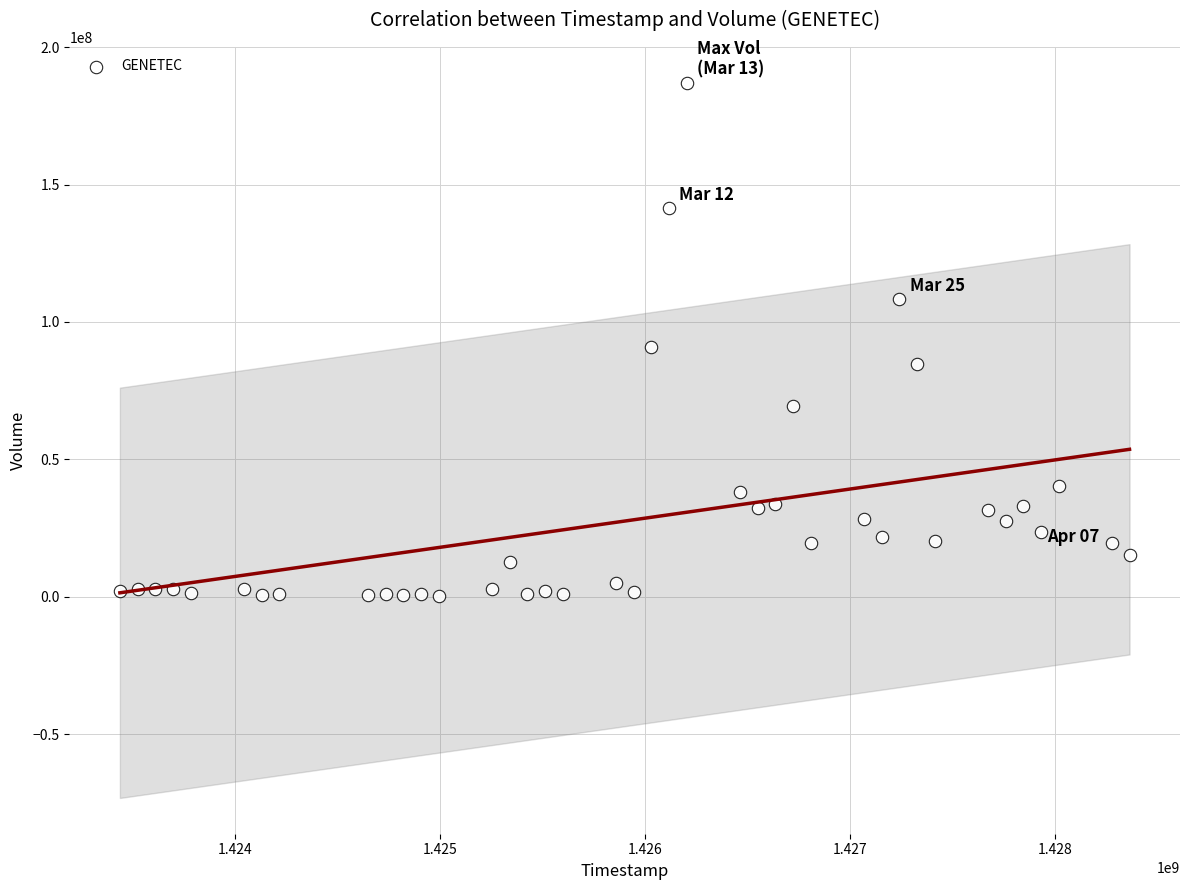

What is the range of Y values (max minus min)?

186645100